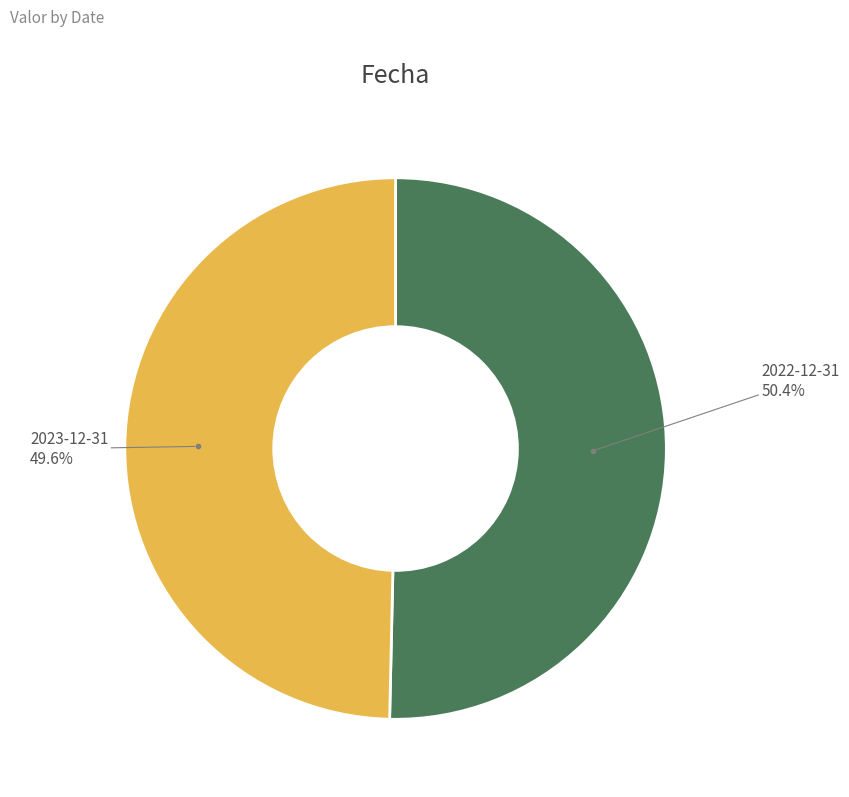

Is there a majority slice in this chart?

Yes